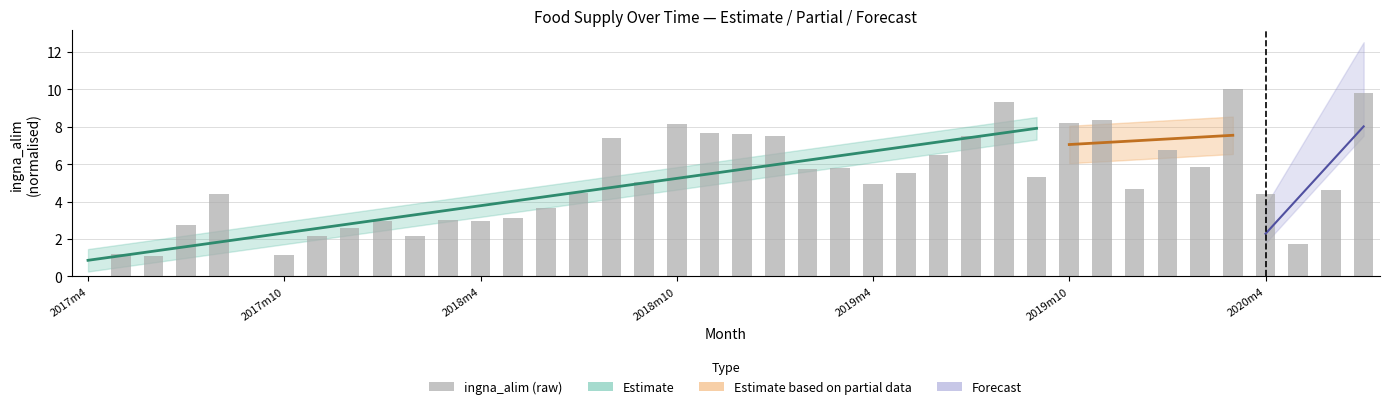

Are the bars horizontal?

No